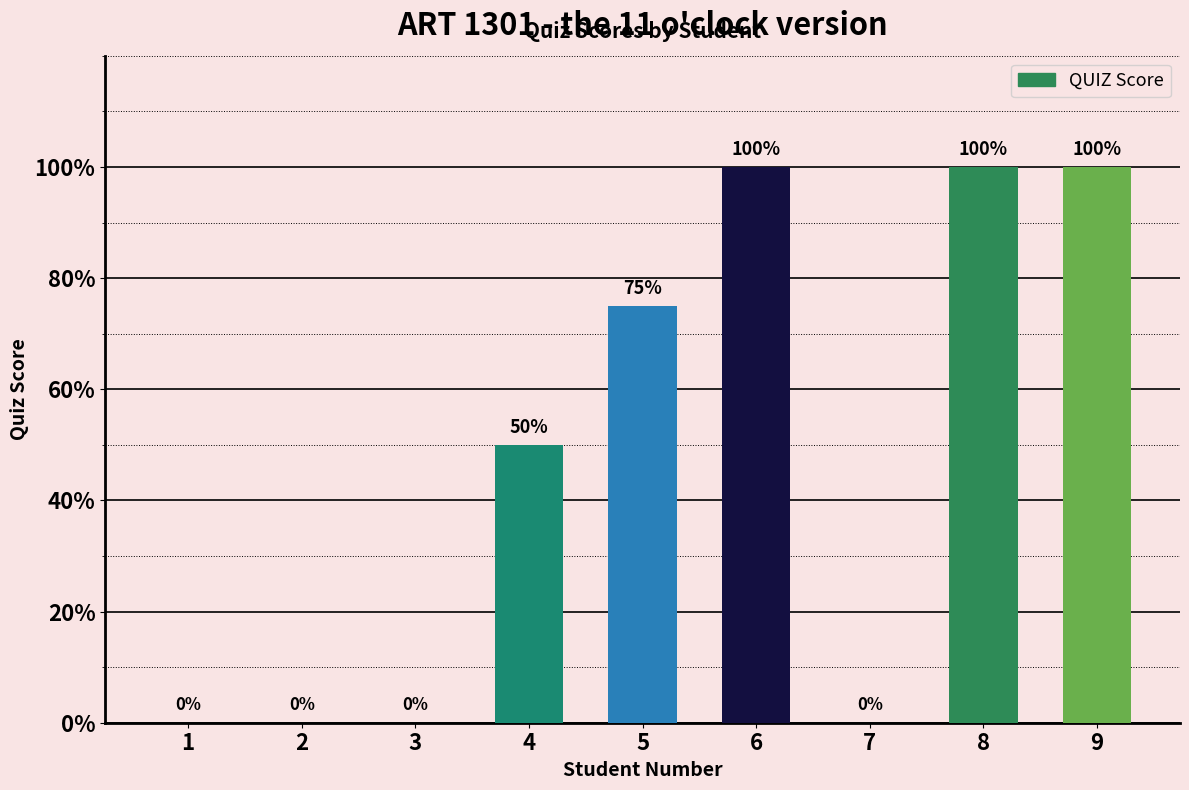

What is the greatest value displayed?

100